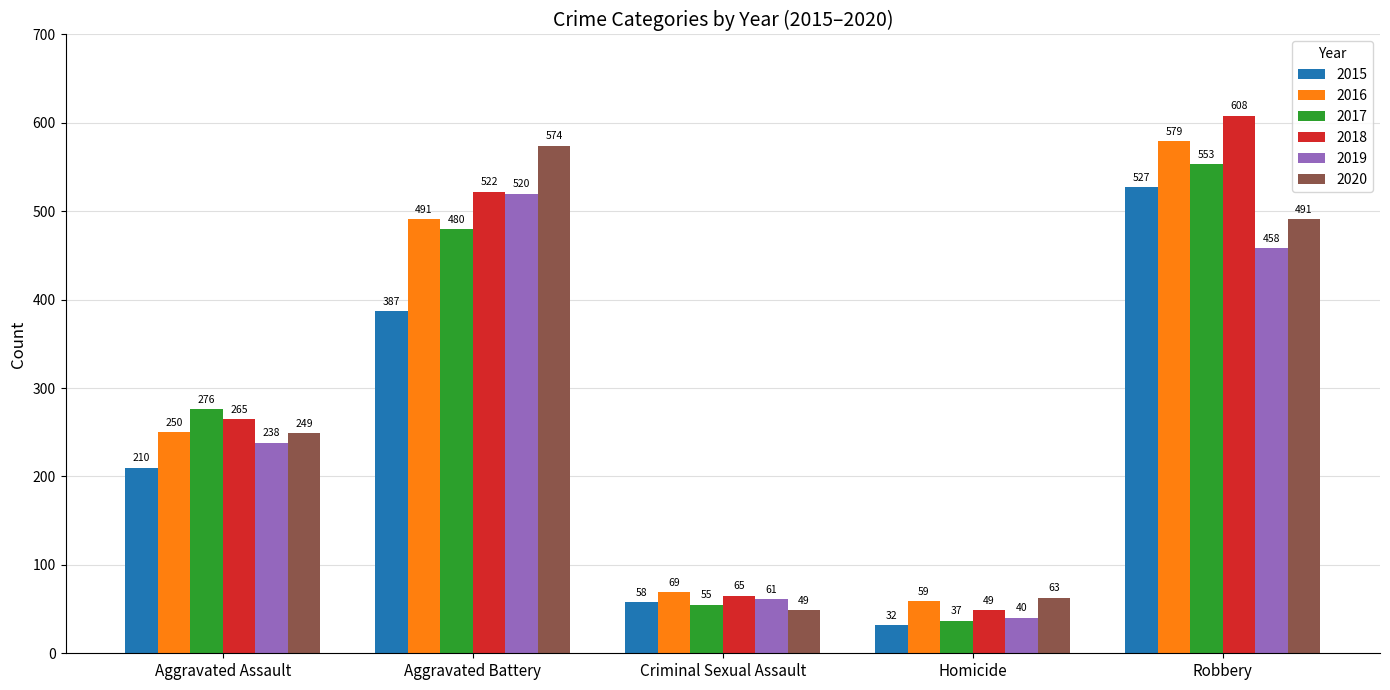

The value of 2019 at Aggravated Battery is 520. True or false?

True